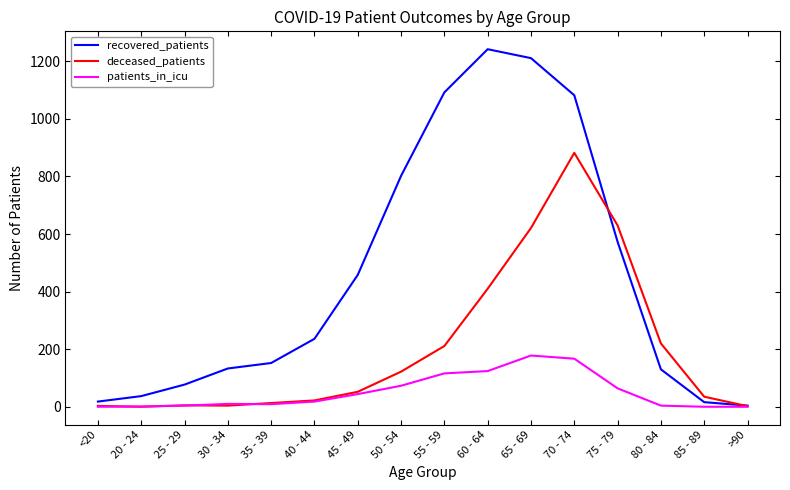

List the series in order of their overall mean, highest first.

recovered_patients, deceased_patients, patients_in_icu